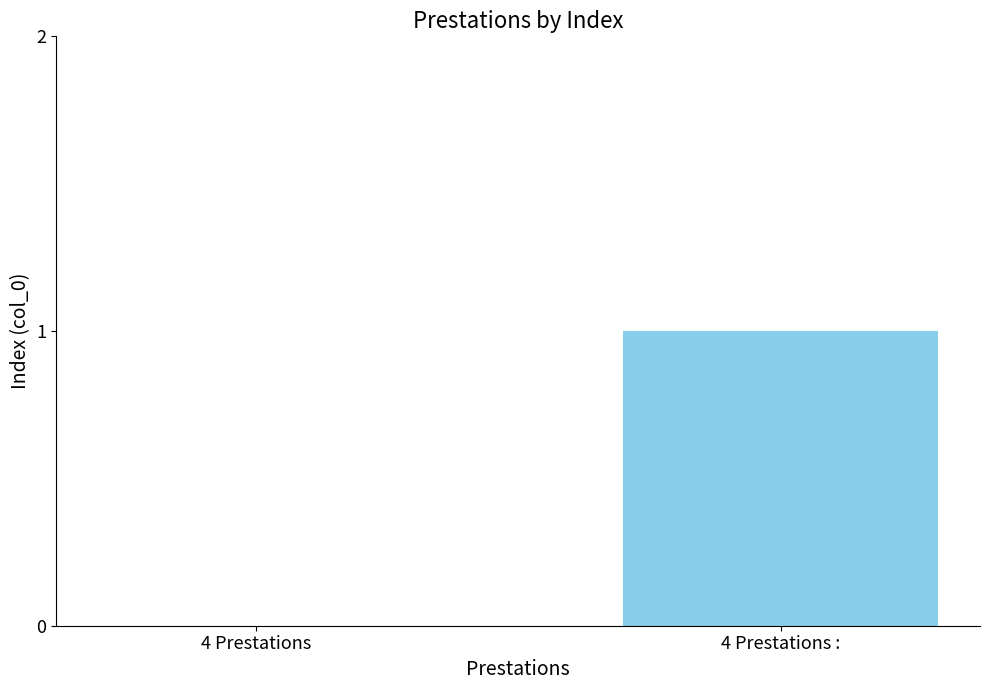

At which label is the value closest to 0?

4 Prestations